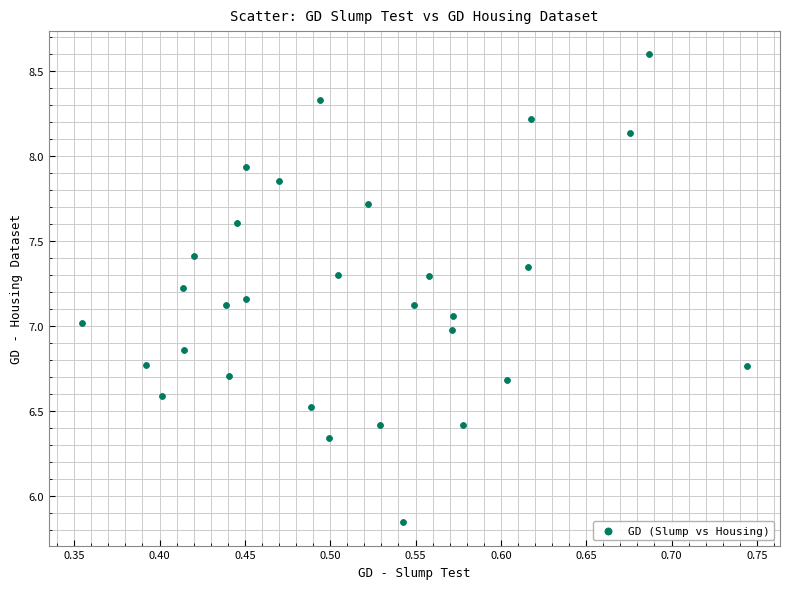

What is the range of Y values (max minus min)?

2.7